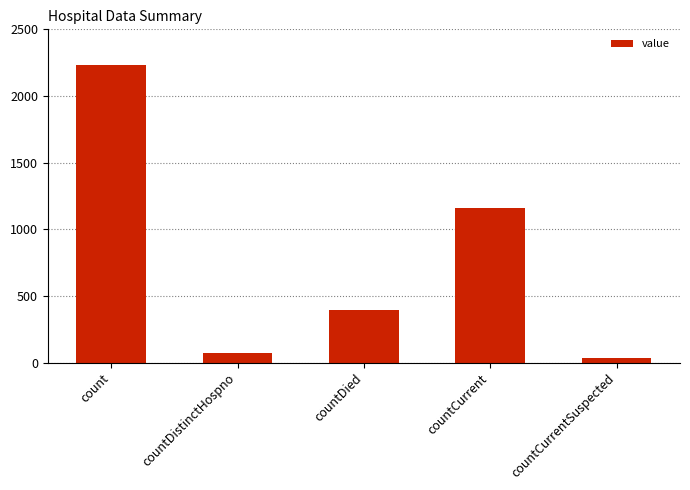

Which has a higher value, countDied or countDistinctHospno?

countDied